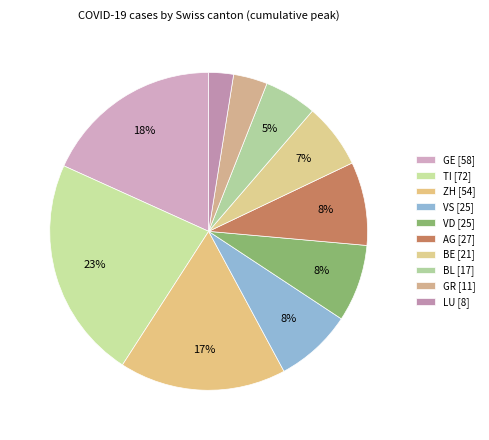

How many segments does this pie chart have?

10